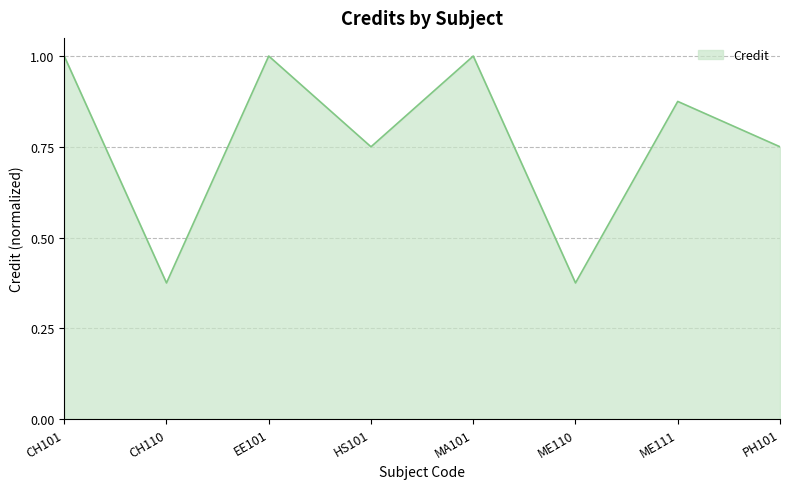

Where is the first local minimum?

CH110